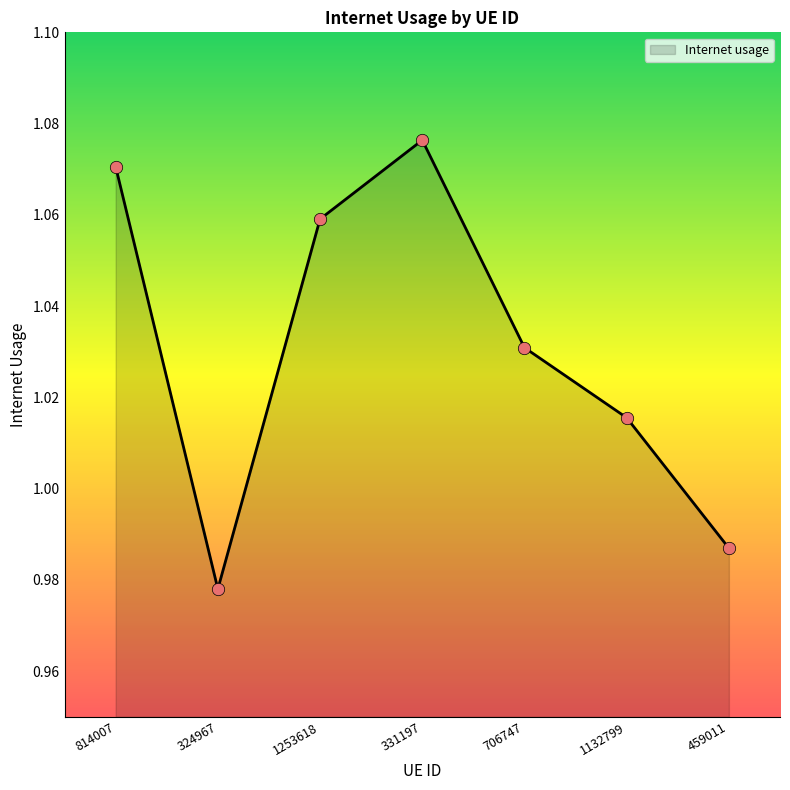

Which has a higher value, 324967 or 1132799?

1132799